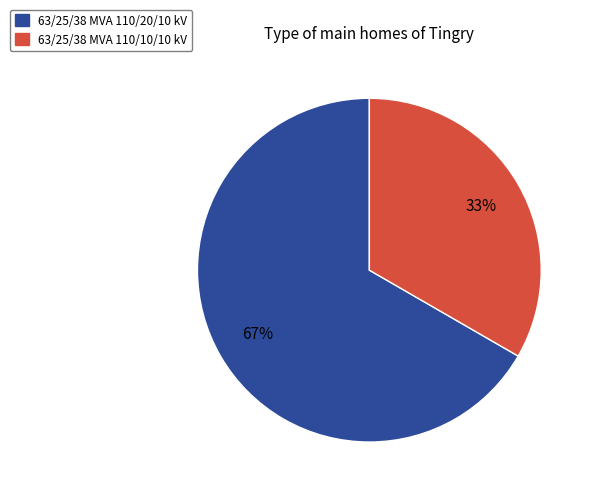

To the nearest percent, what is the average slice percentage?

50%